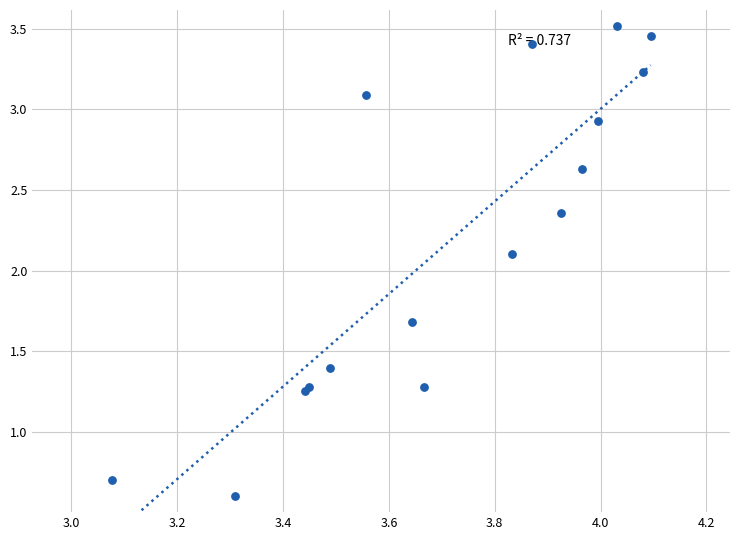

What Y value in the scatter plot is closest to 2?

2.1